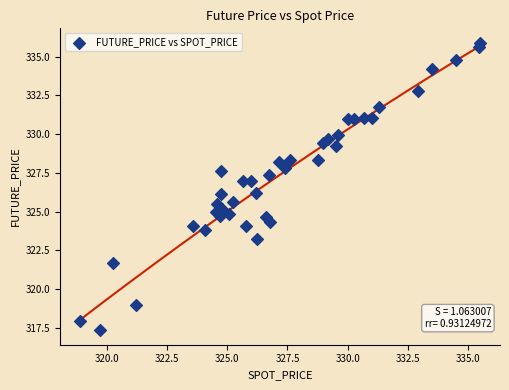

What is the range of X values (max minus min)?

16.6